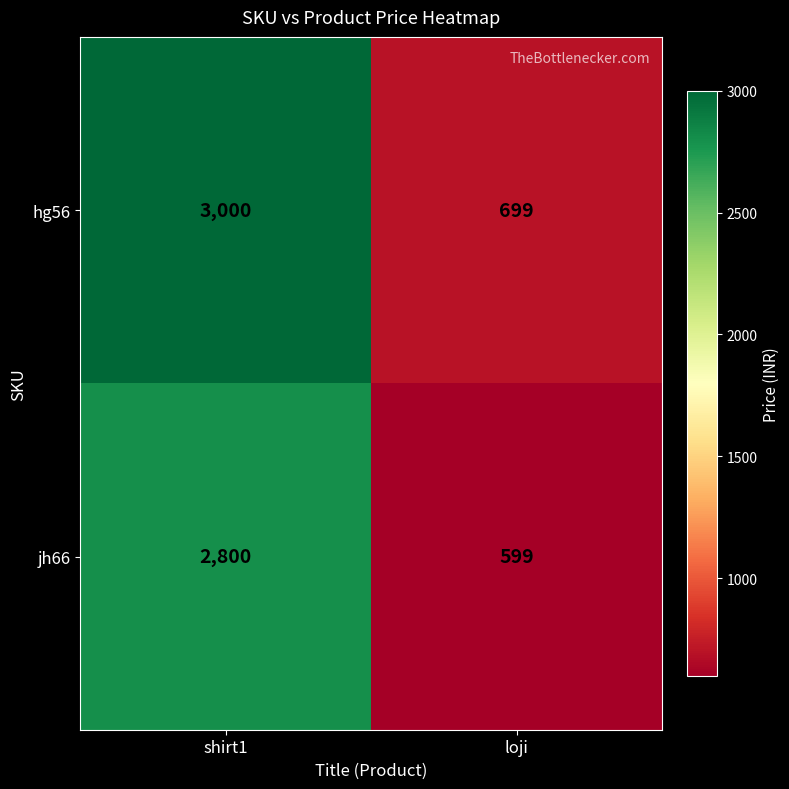

Rank the categories by jh66 value from highest to lowest.

shirt1, loji